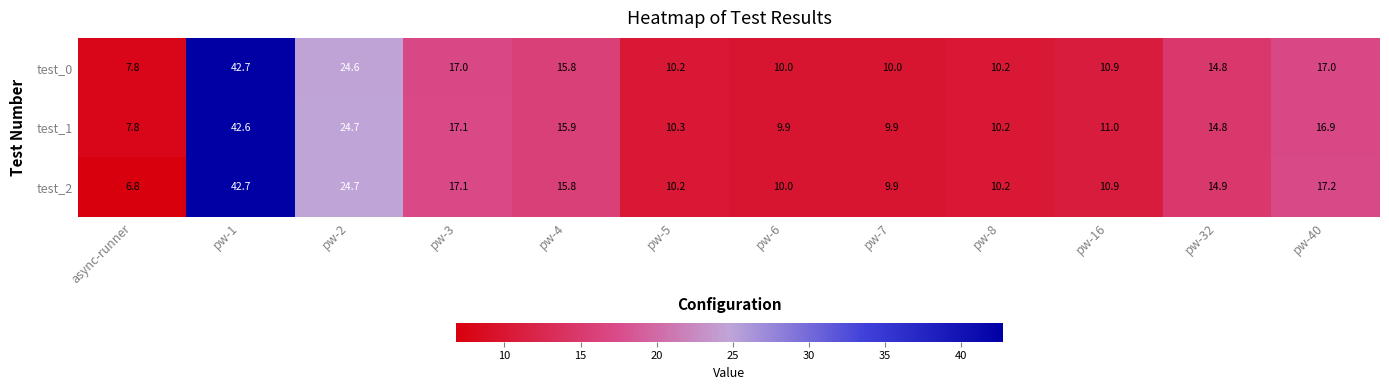

What is the total value across all series at pw-4?

47.5